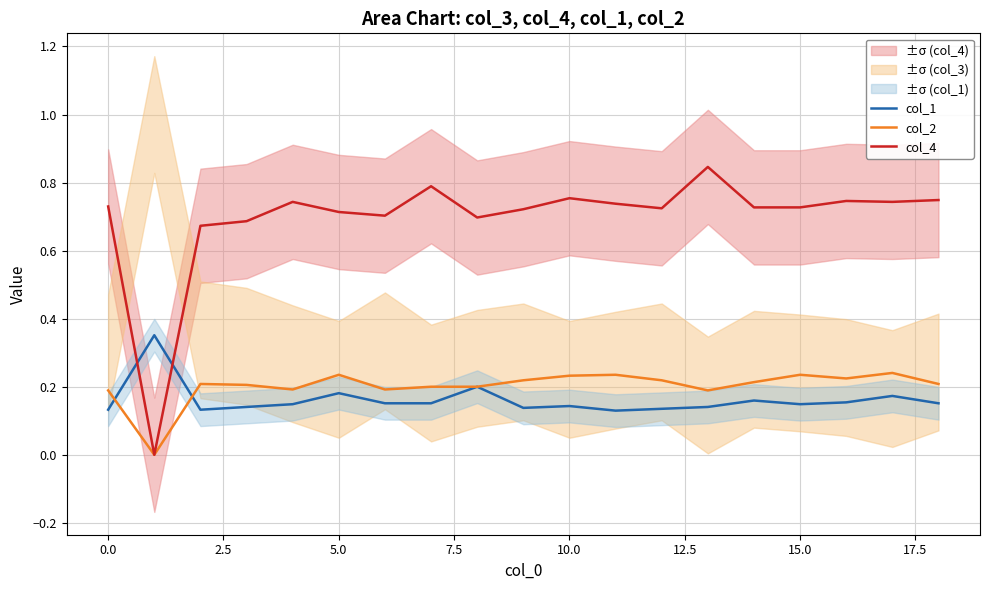

The value of col_4 at 10.0 is 1.1. True or false?

False